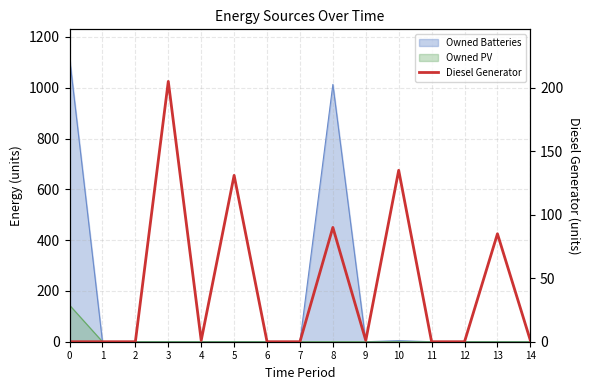

Where is the first local minimum?

4